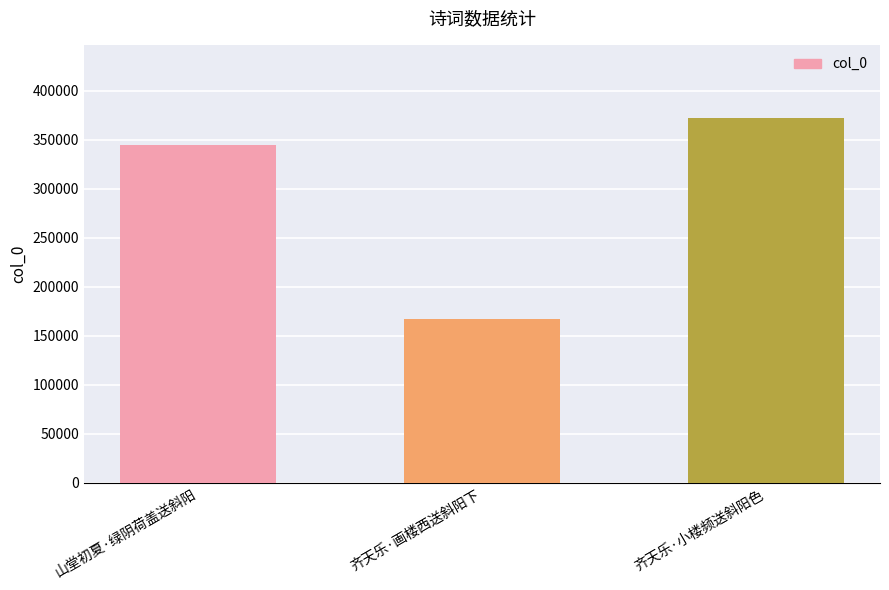

What is the change in value from 山堂初夏·绿阴荷盖送斜阳 to 齐天乐·小楼频送斜阳色?

+27860